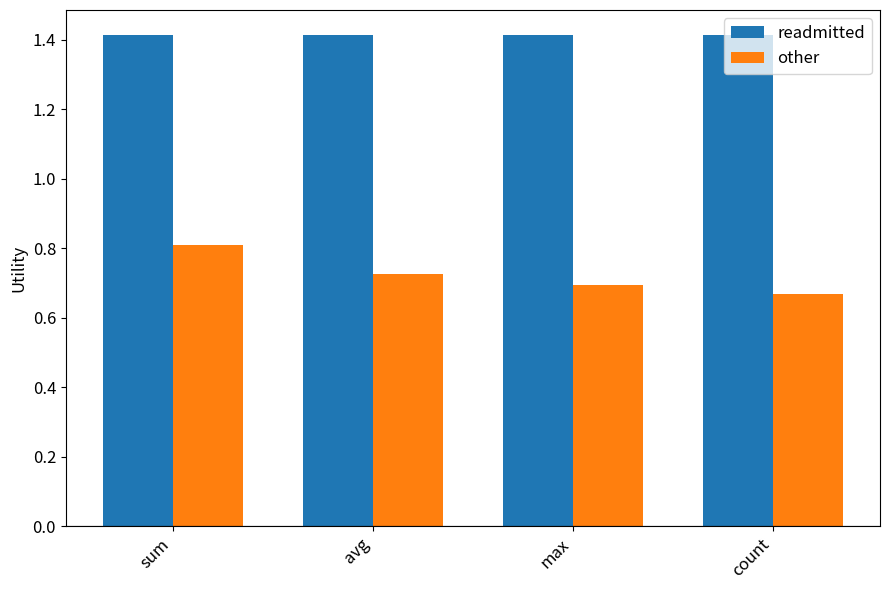

Which series has the largest range (max minus min)?

other